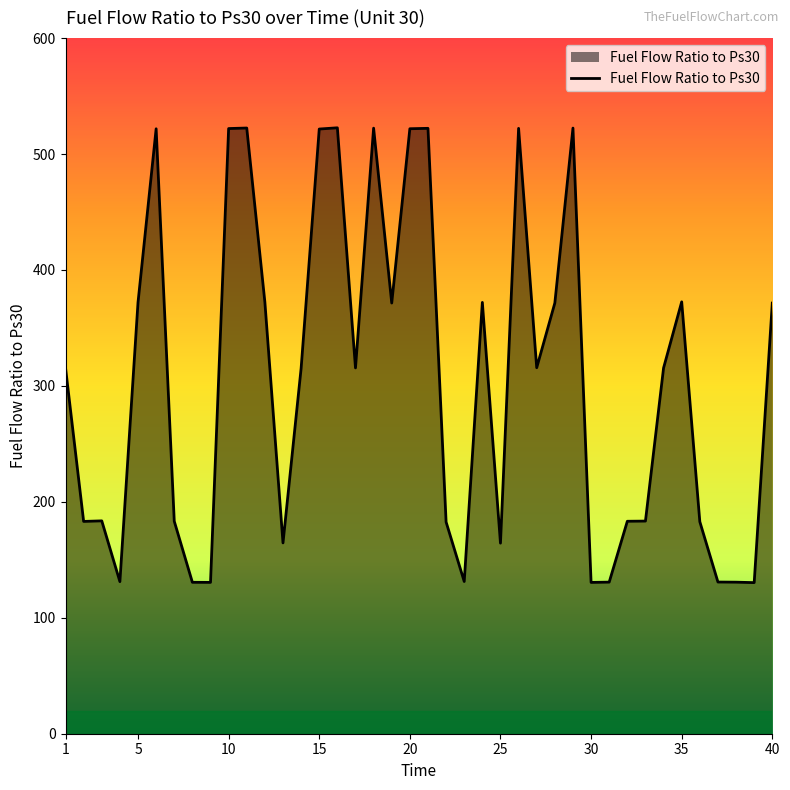

What is the difference between the maximum and minimum values?

392.3